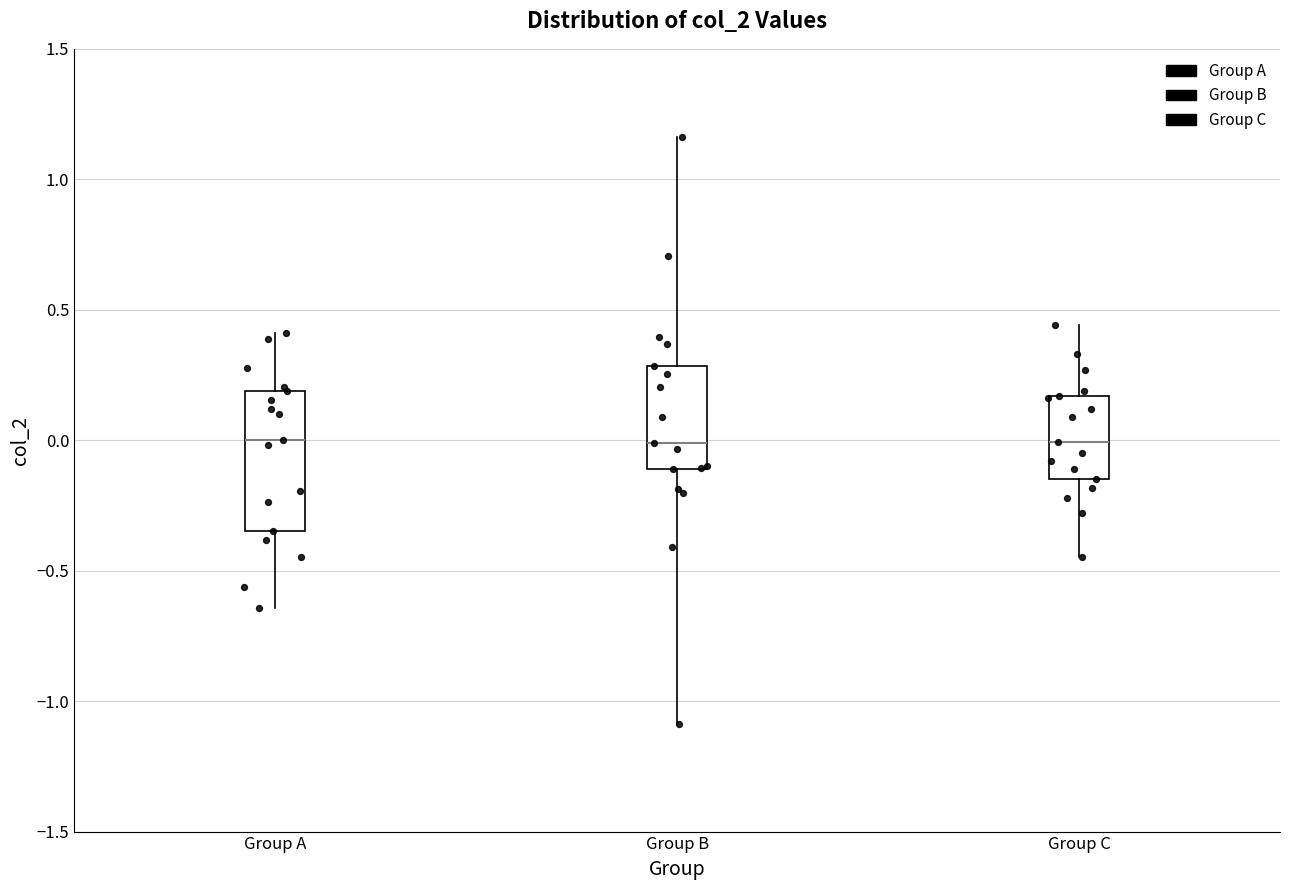

Comparing the boxes themselves (not the whiskers), which one is the tallest?

Group A